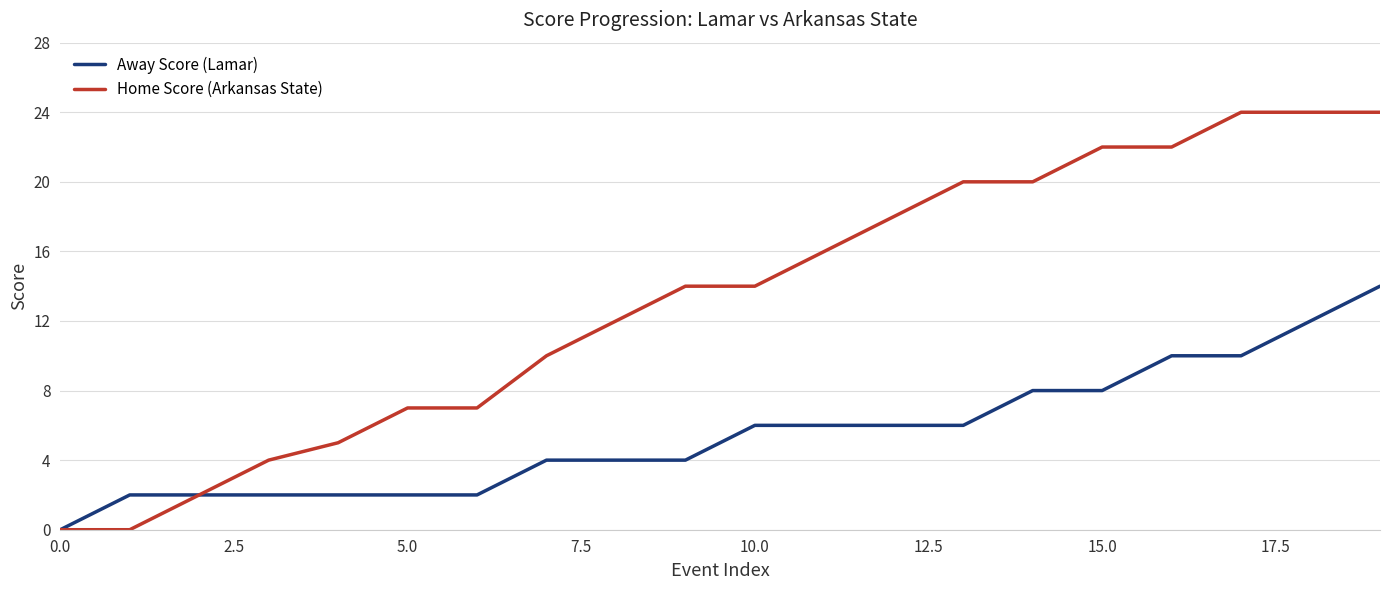

What is the highest value of the Away Score (Lamar) series?

14